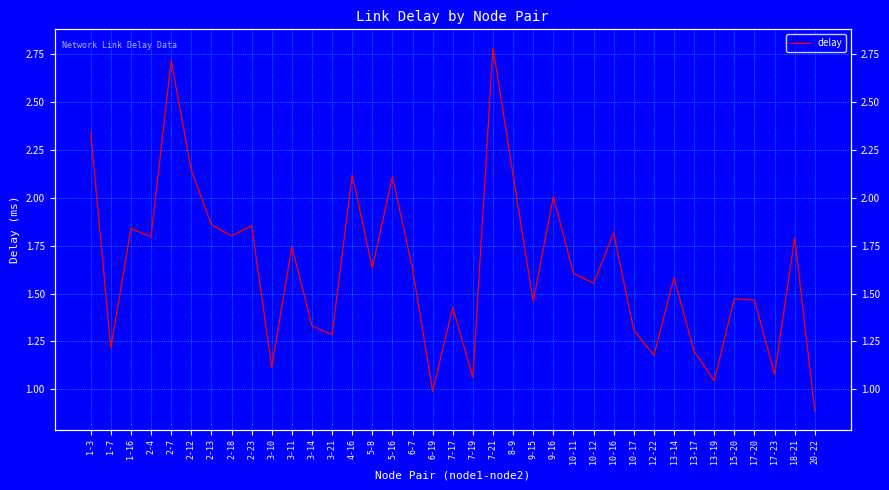

Reading left to right, list all the values displayed in this chart.

2.3	1.2	1.8	1.8	2.7	2.1	1.9	1.8	1.9	1.1	1.7	1.3	1.3	2.1	1.6	2.1	1.6	1.0	1.4	1.1	2.8	2.1	1.5	2.0	1.6	1.6	1.8	1.3	1.2	1.6	1.2	1.0	1.5	1.5	1.1	1.8	0.9